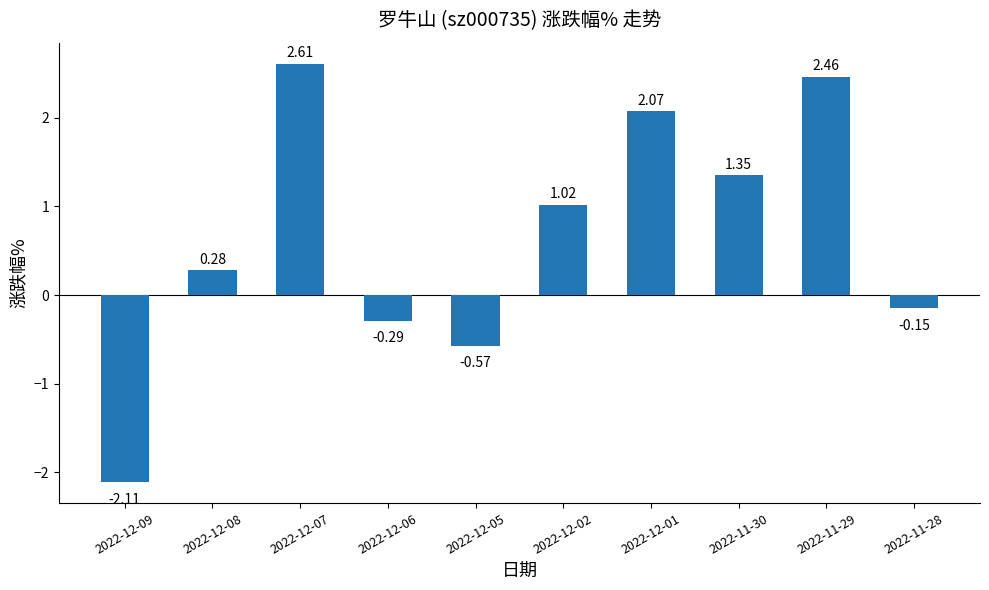

How many positive values are there?

6